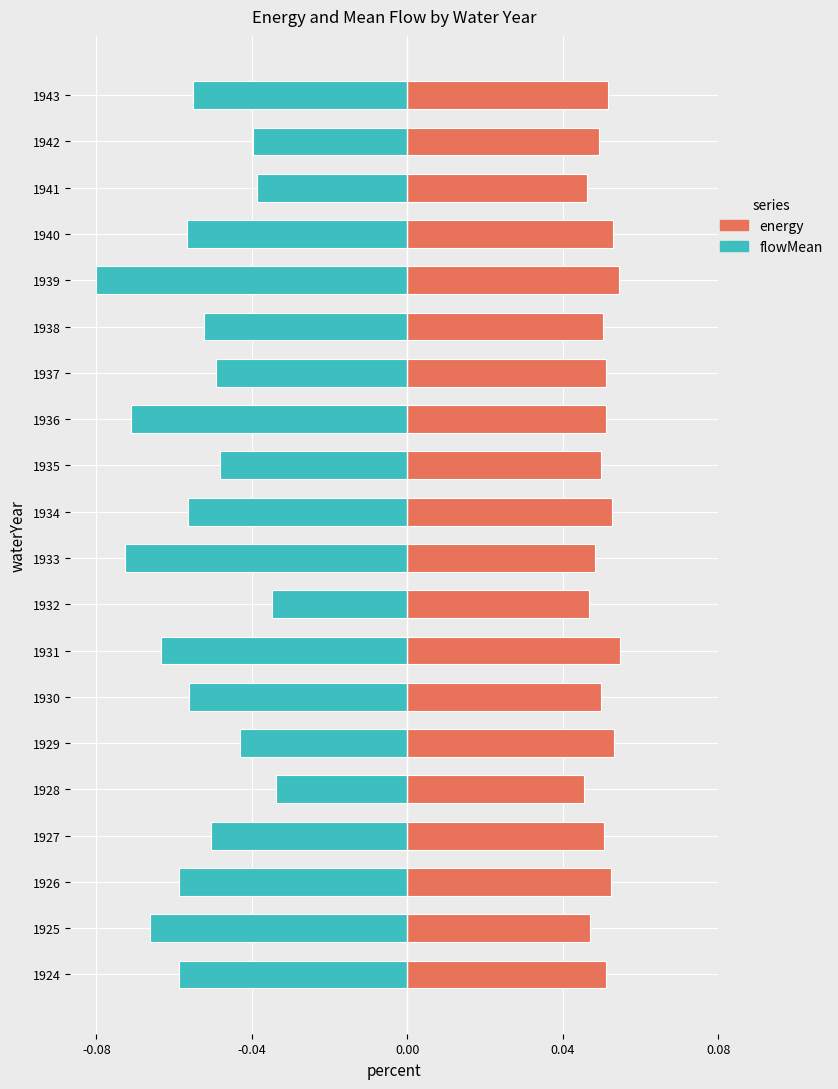

What is the value of the energy bar at the 20th from the left?

0.1